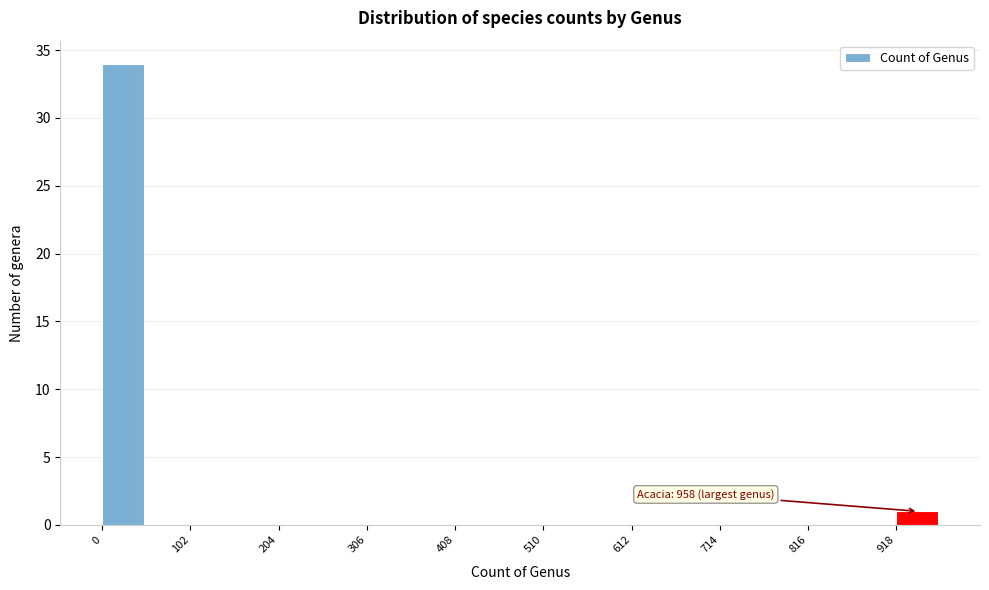

Around what value on the x-axis is the tallest bar? Give the approximate position of its centre, as read against the axis.

20